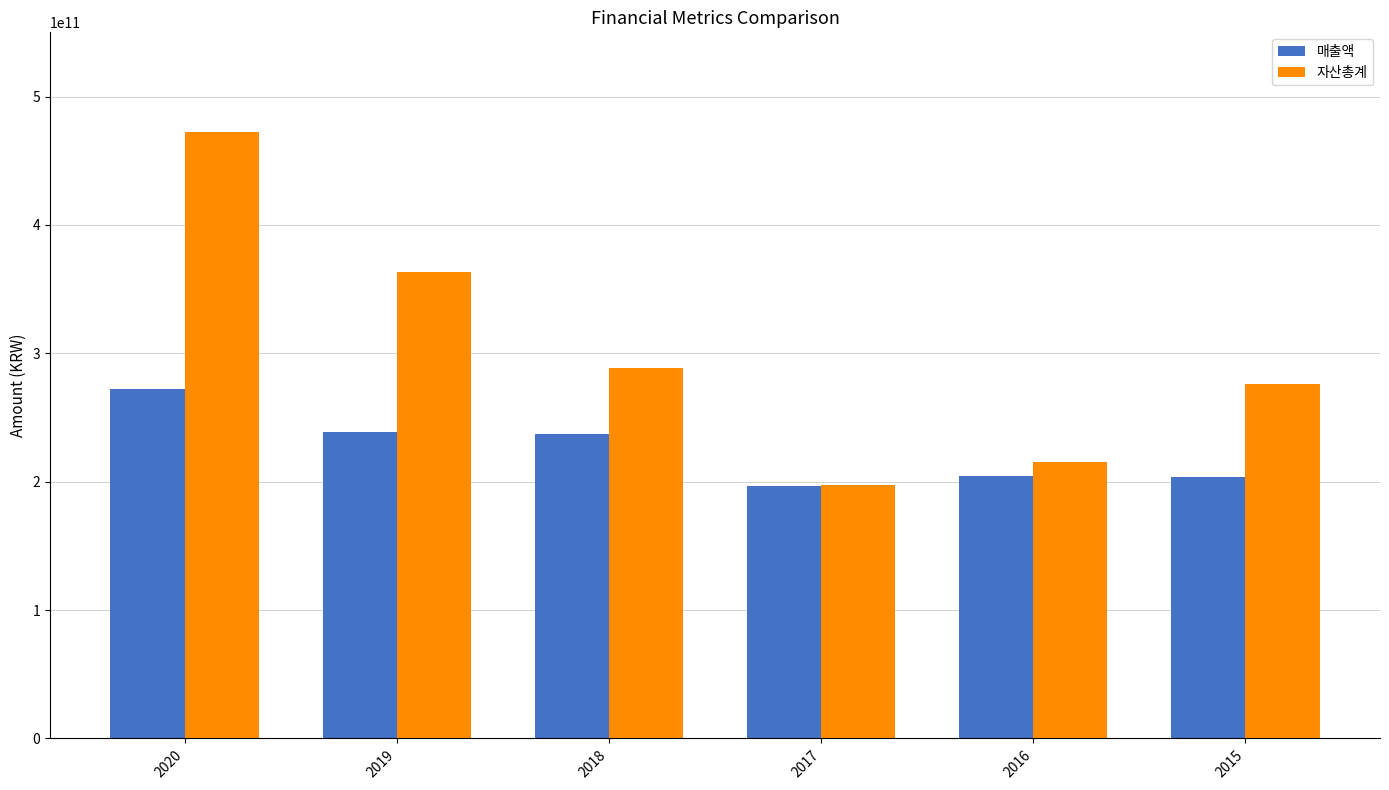

Count the number of categories in the chart.

6